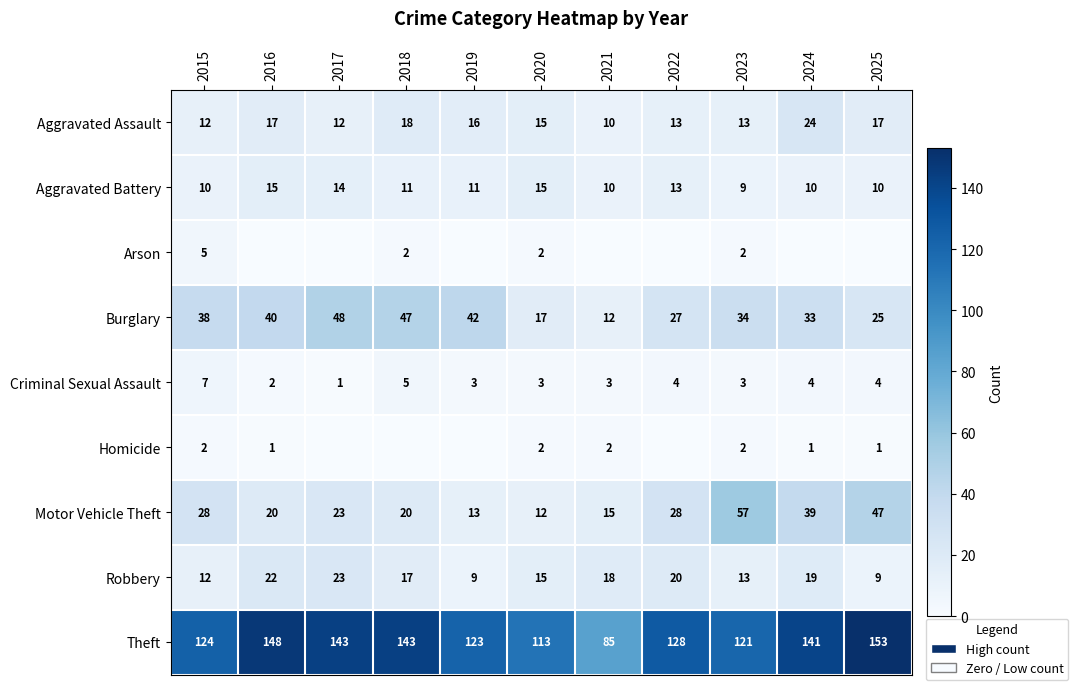

Where does the Aggravated Battery series first go above 11?

2016